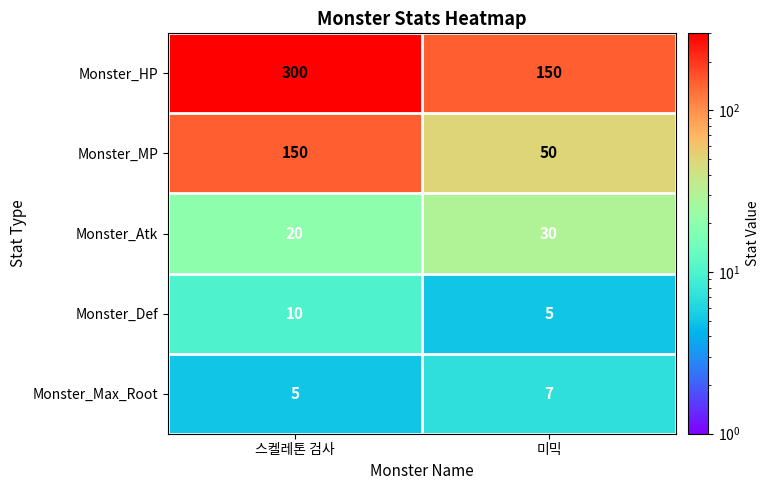

What is the average value of the Monster_Max_Root series?

6